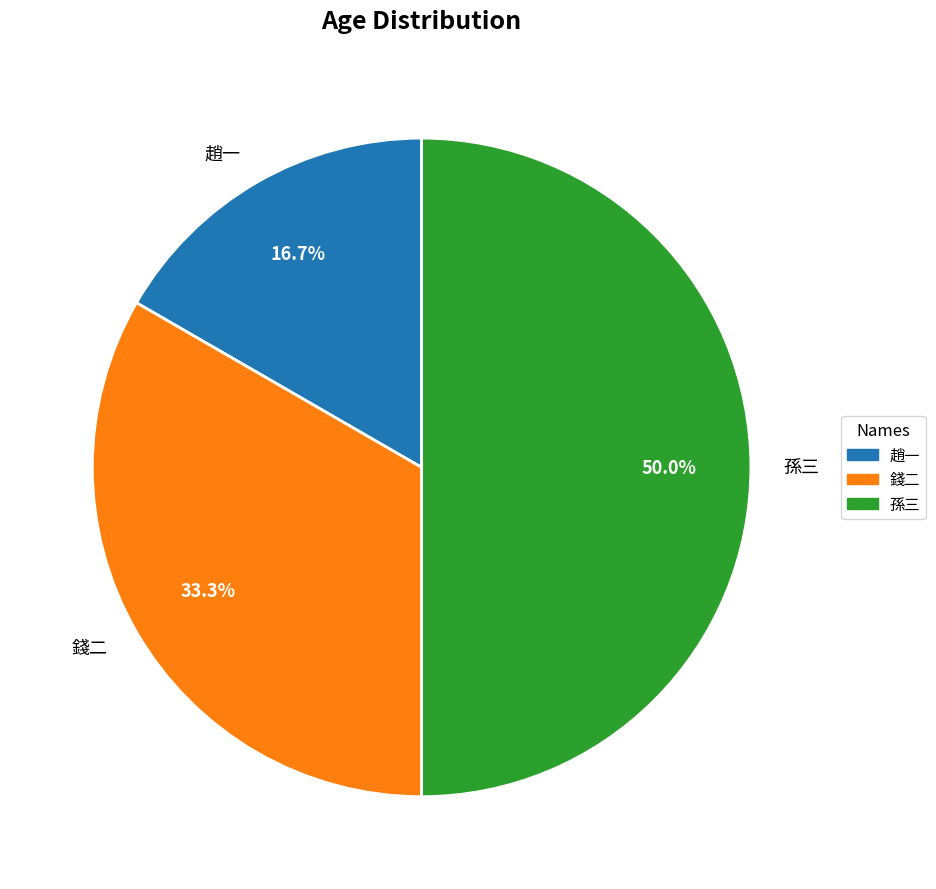

Which has a higher value, 趙一 or 錢二?

錢二